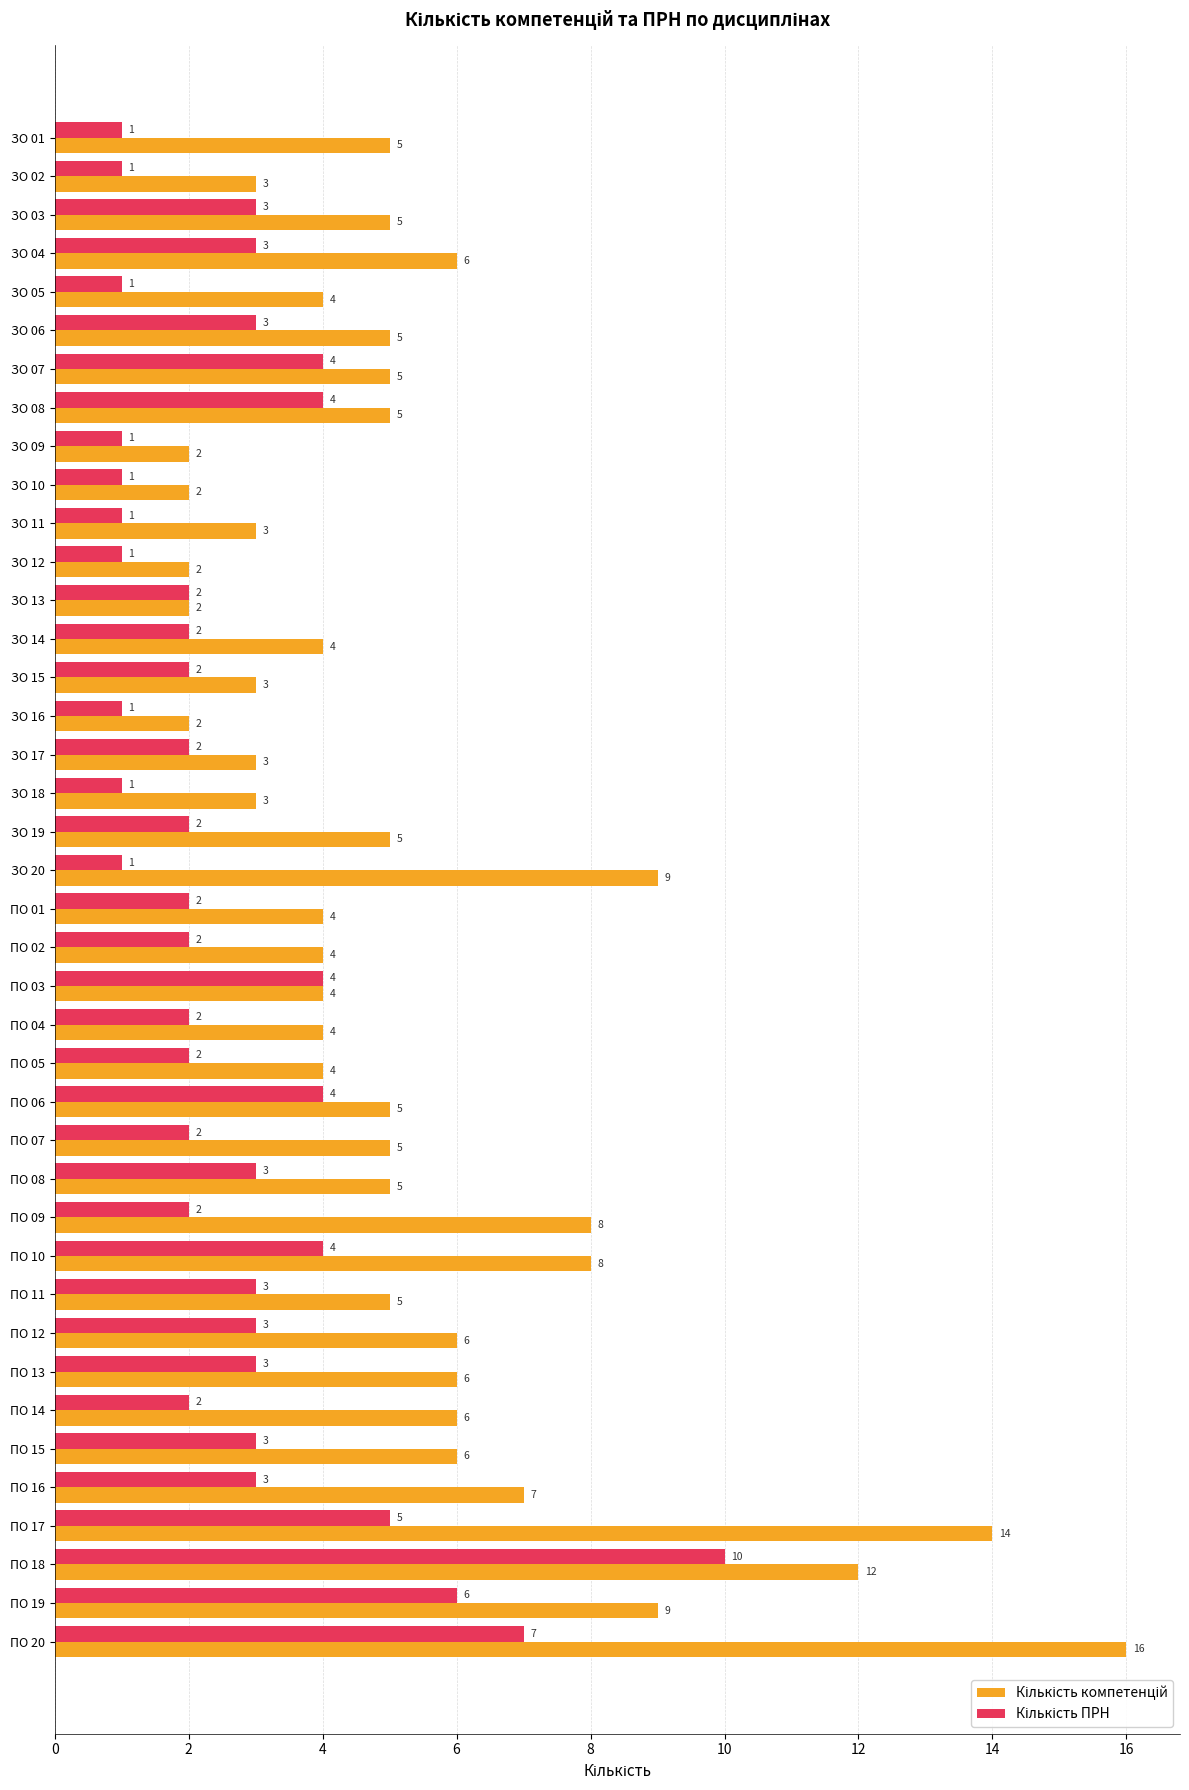

What is the spread (max minus min) of values at ЗО 01?

4